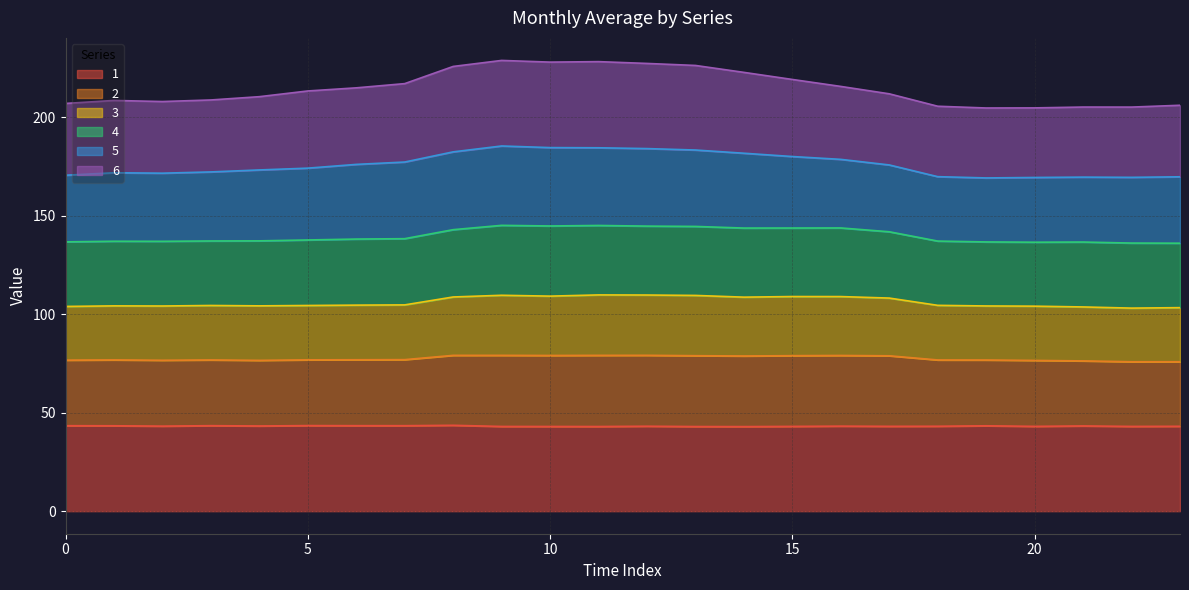

What is the highest value of the 1 series?

43.6